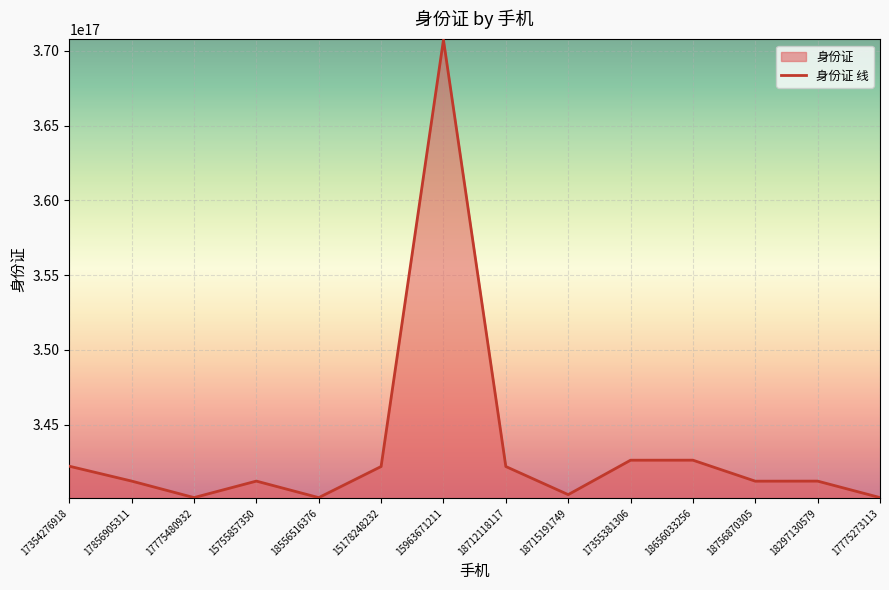

What is the minimum value shown in the chart?

340121199802209984